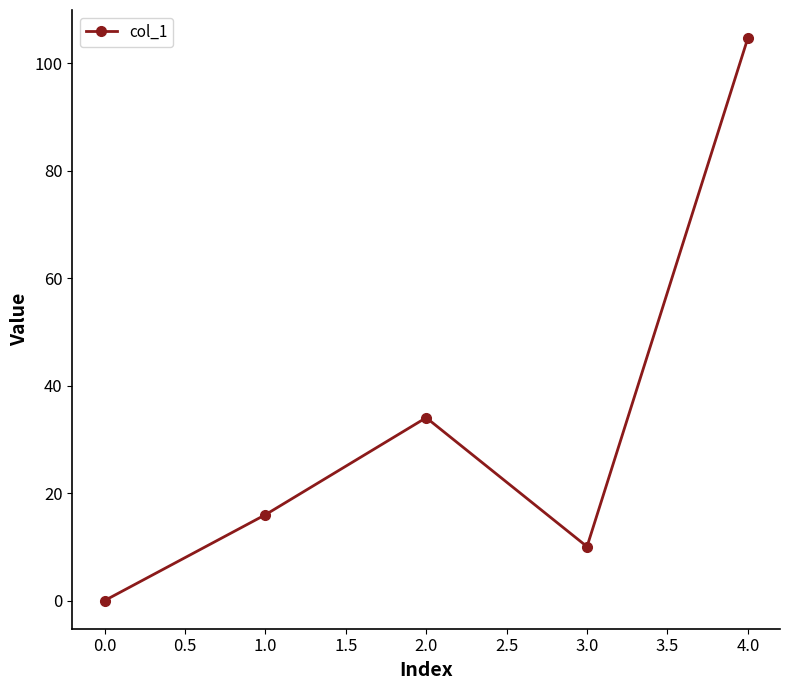

Where is the first local minimum?

3.0